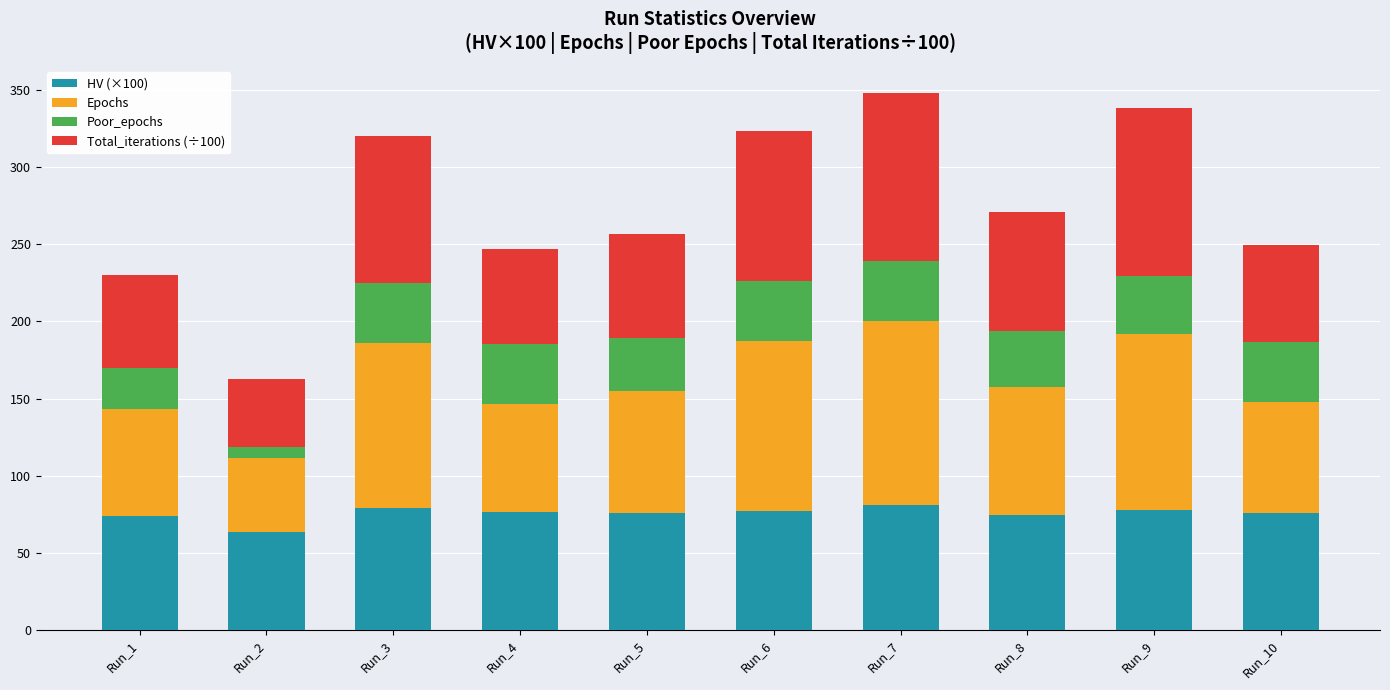

Count the number of data series in this chart.

4